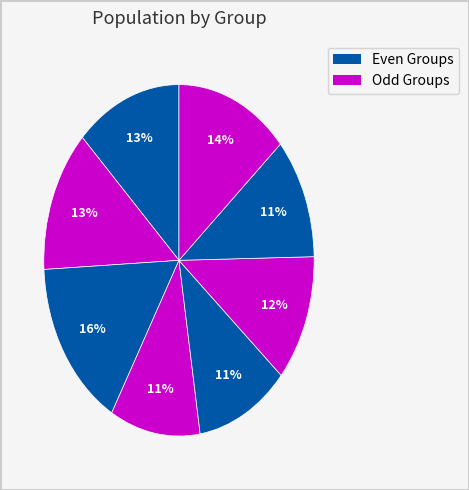

How many slices are in this pie chart?

8